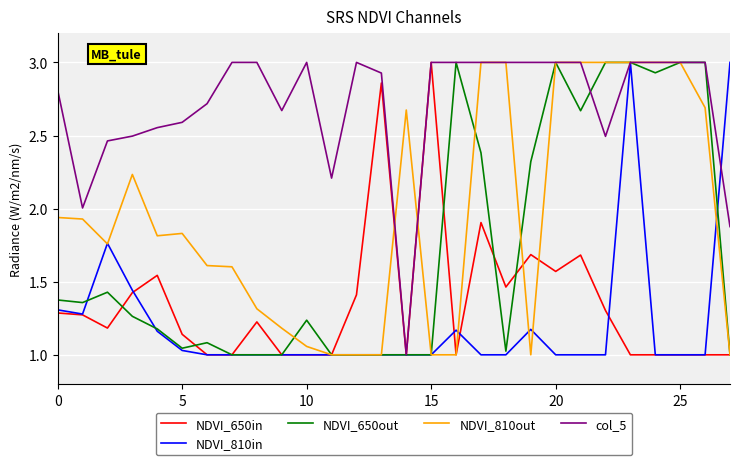

Which series has the largest total across all categories?

col_5